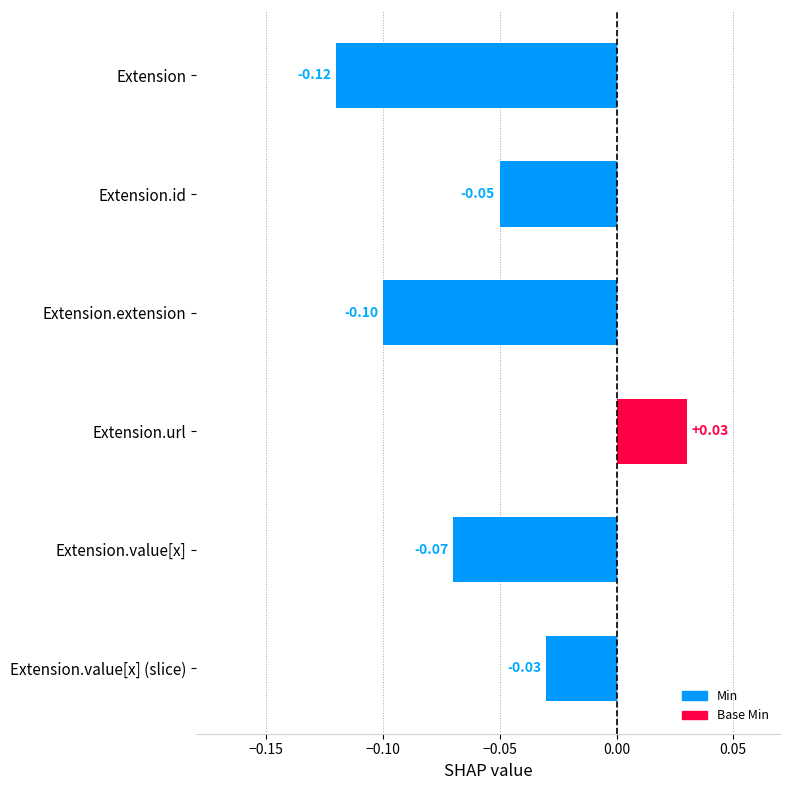

How many values are below zero?

5